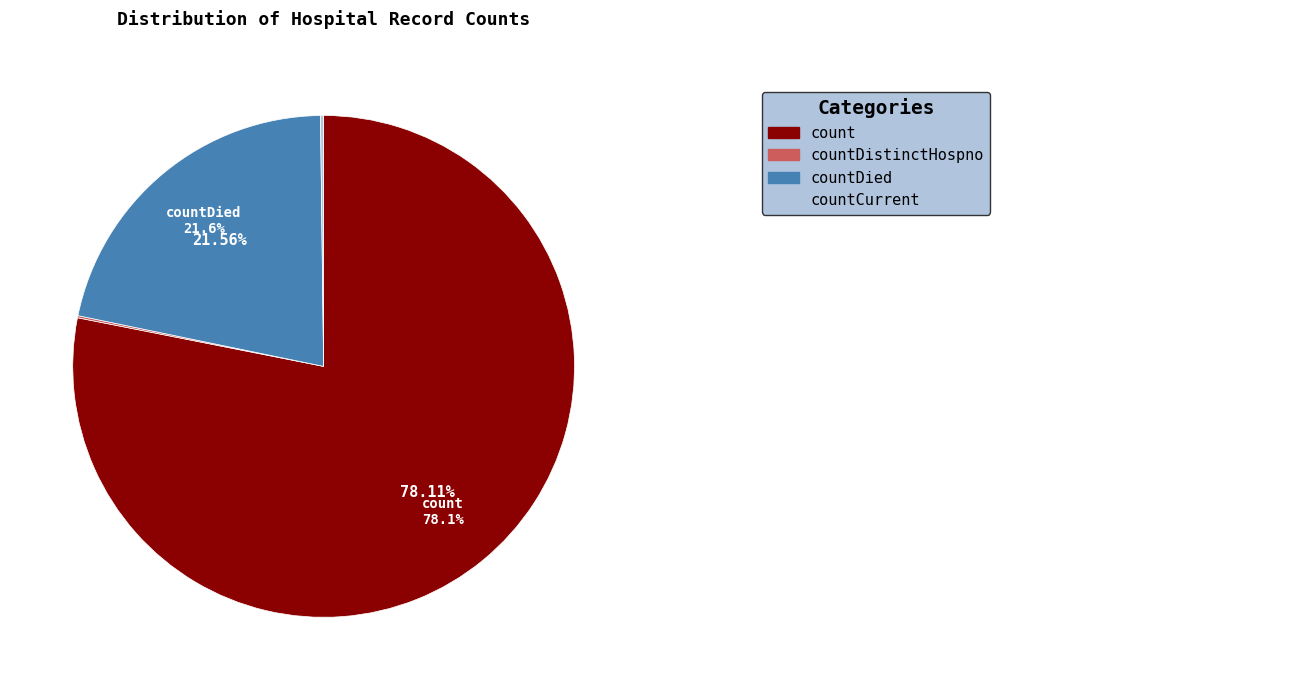

Is there a majority slice in this chart?

Yes